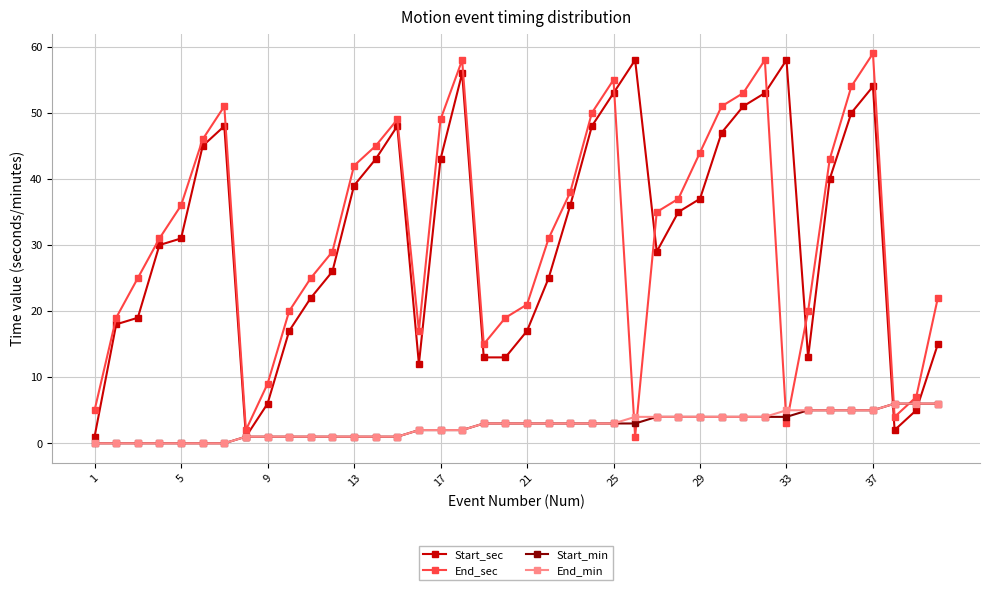

What is the difference between the maximum and minimum values in the Start_sec series?

57